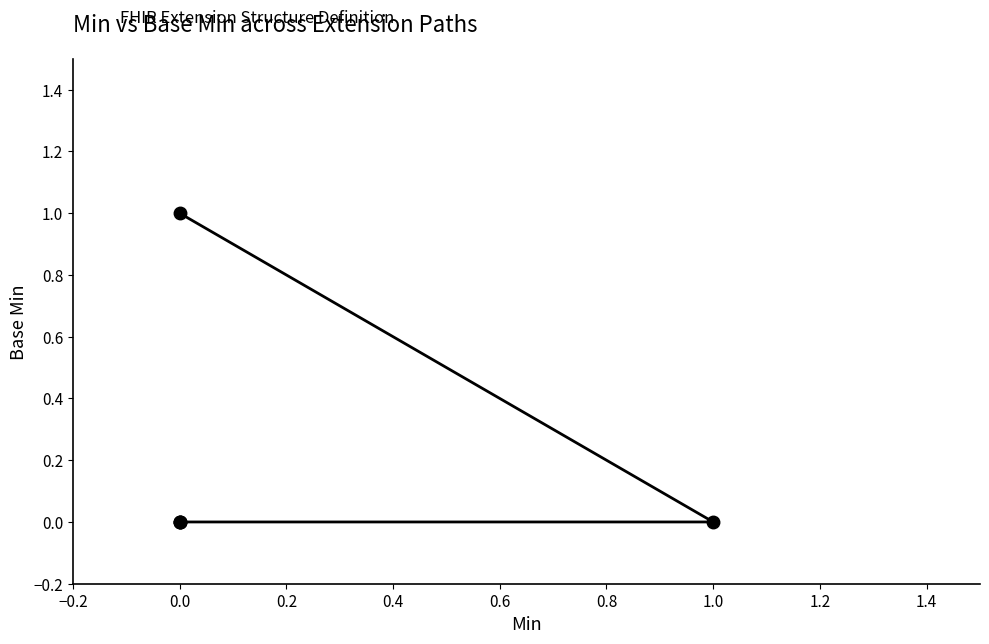

How many values are between 0 and 1?

5